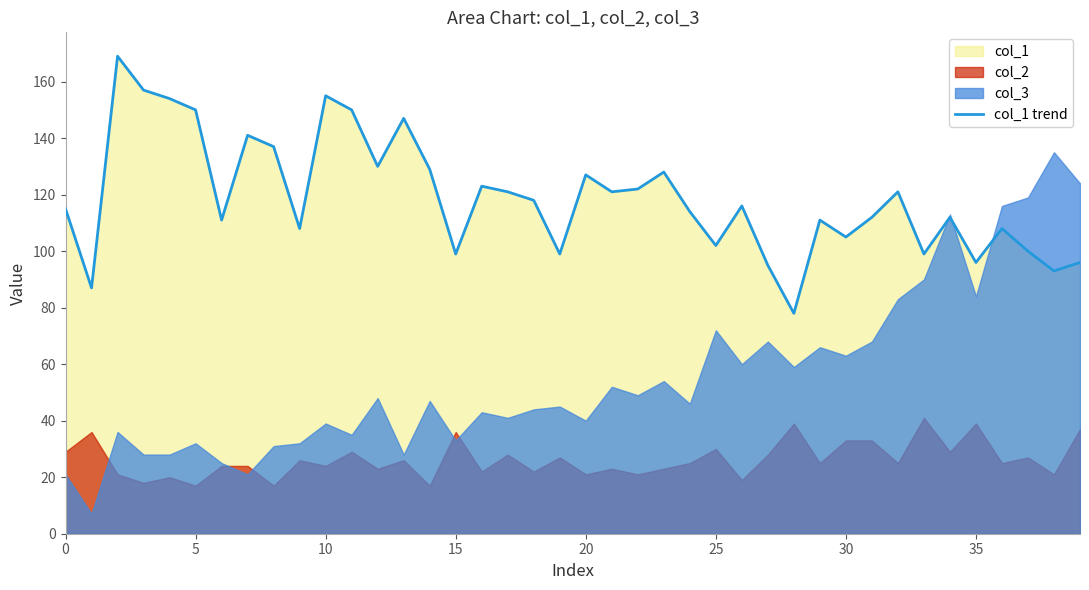

What is the label of the 31st point from the right?

9